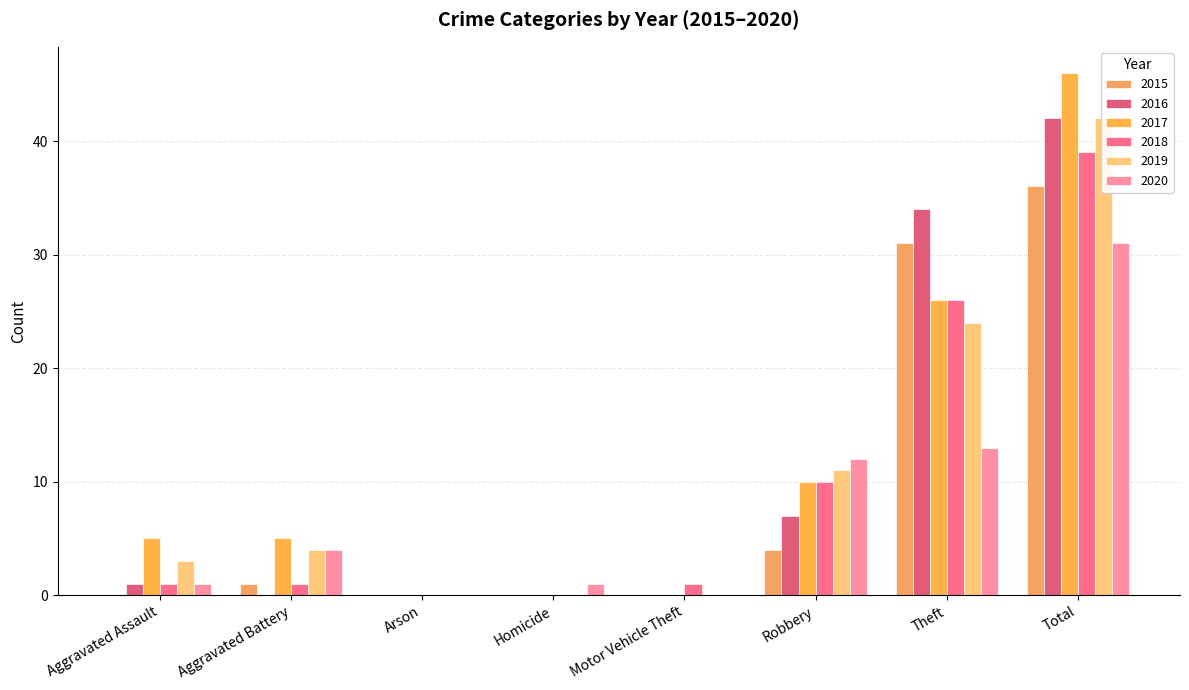

What is the spread (max minus min) of values at Total?

15